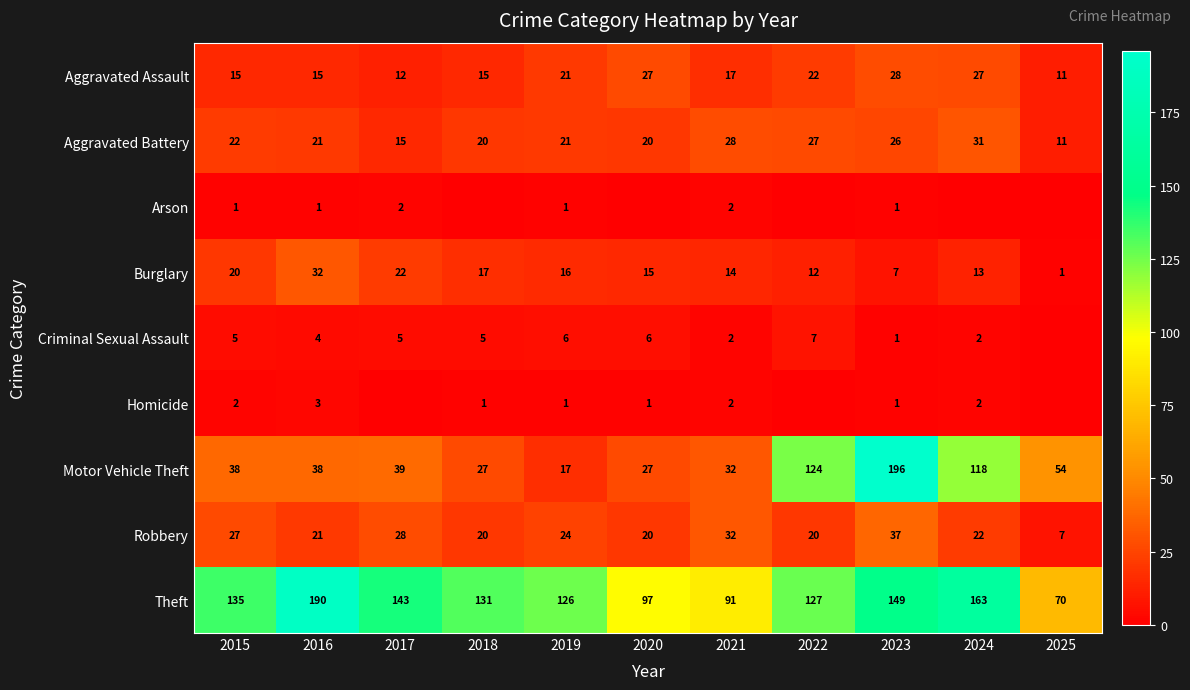

True or false: Motor Vehicle Theft has a value of 54 at 2024.

False